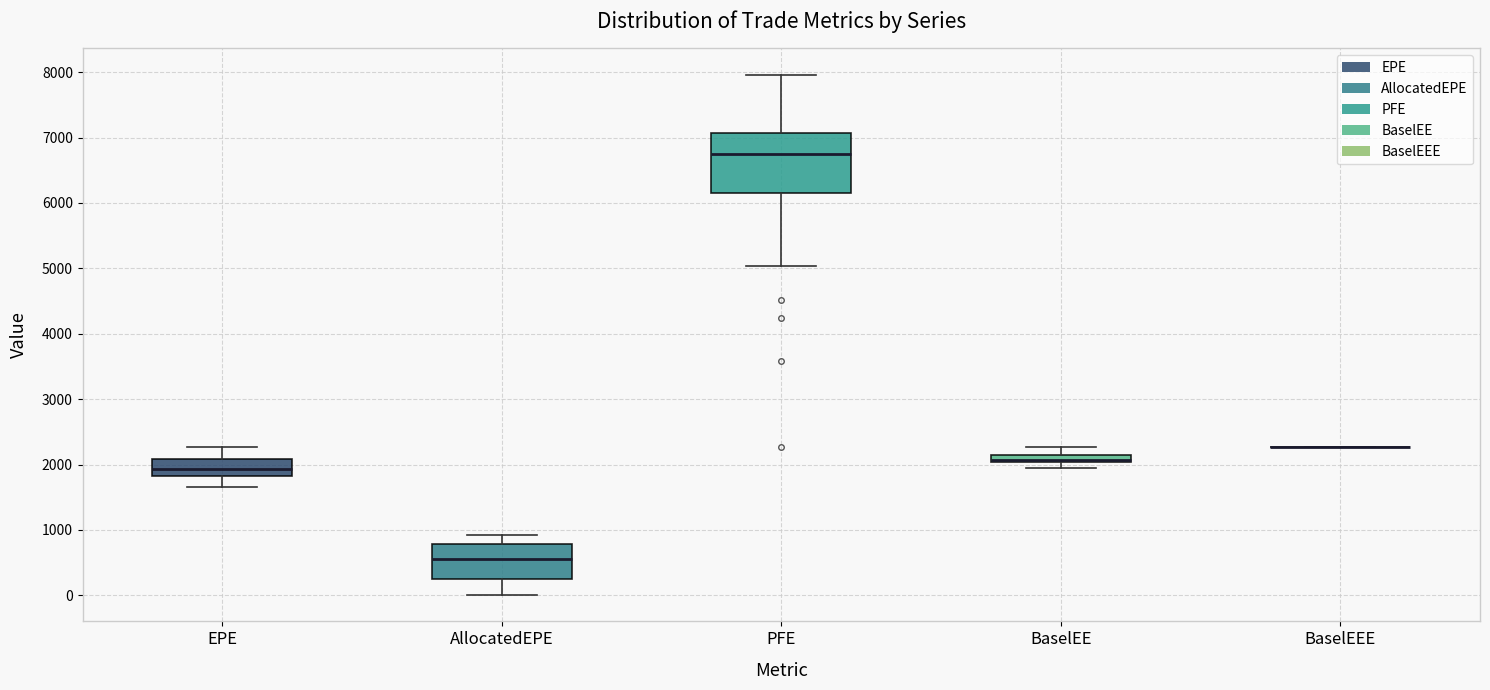

Which box is the tallest, from its lower edge to its upper edge?

PFE